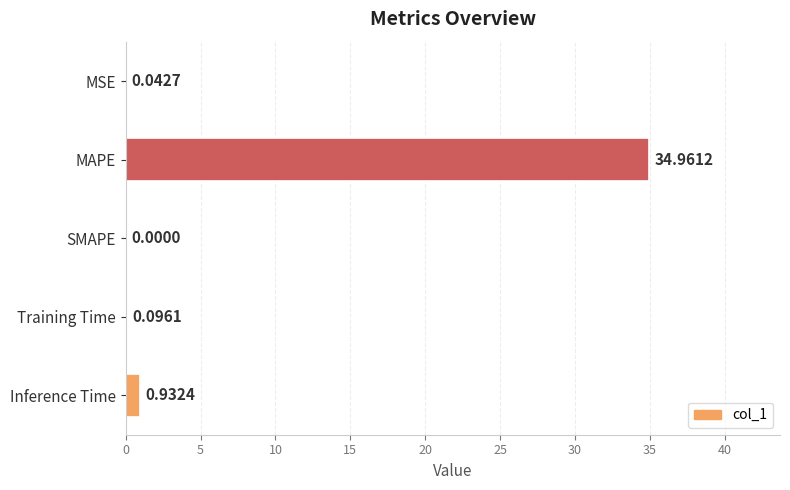

What is the sum of the values at MAPE and Inference Time?

35.9